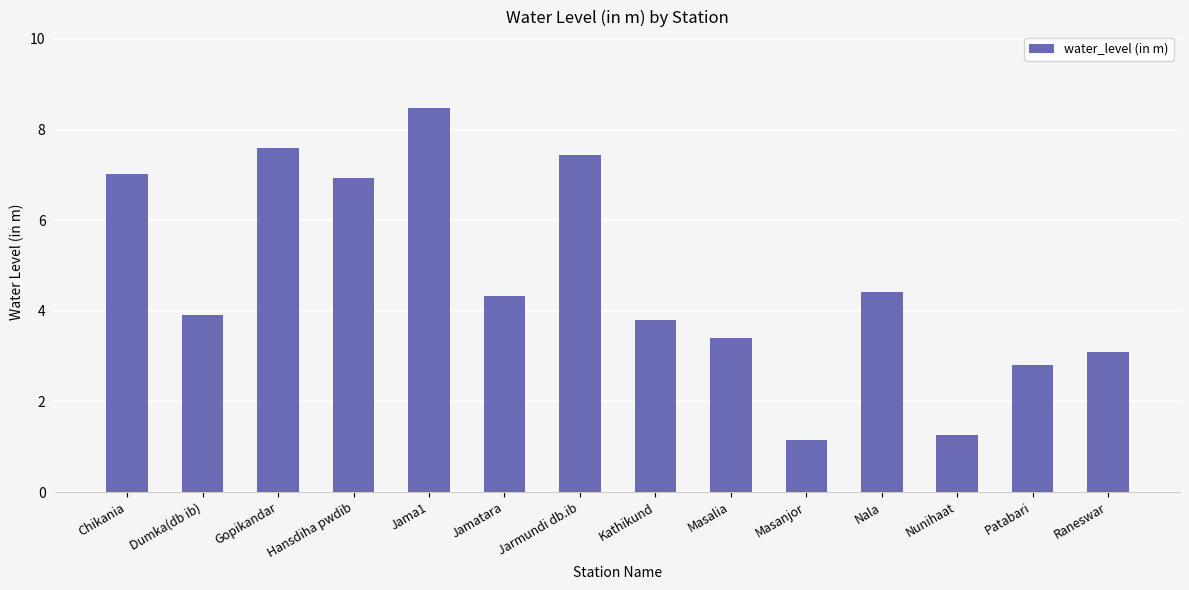

Read the value at Raneswar.

3.1